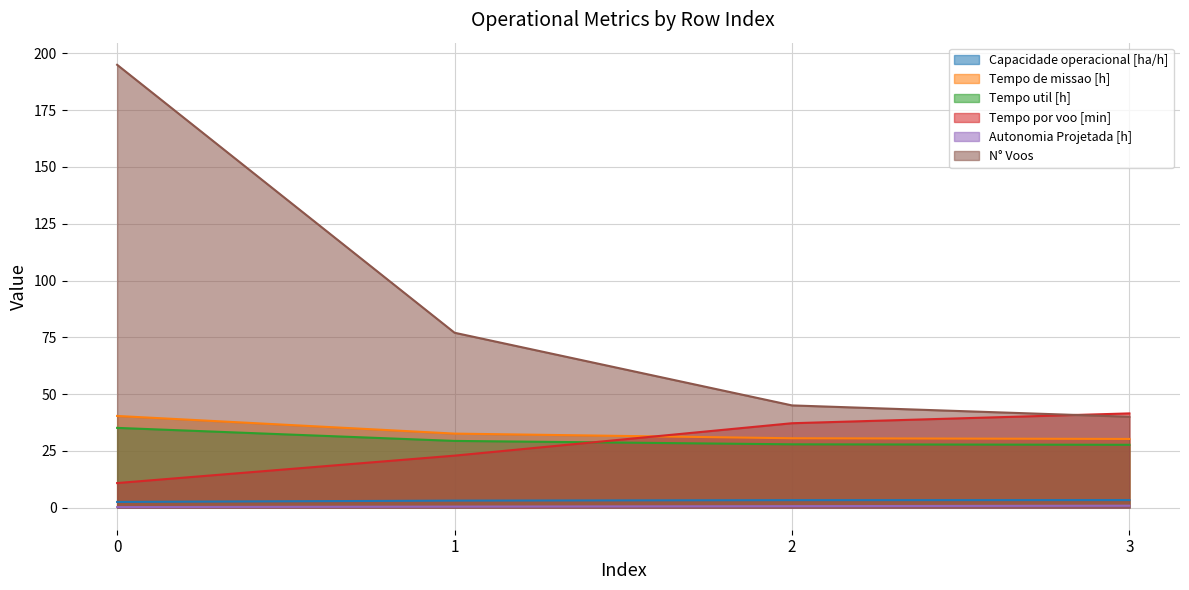

What is the sum of the Tempo por voo [min] values at 0 and 3?

52.3